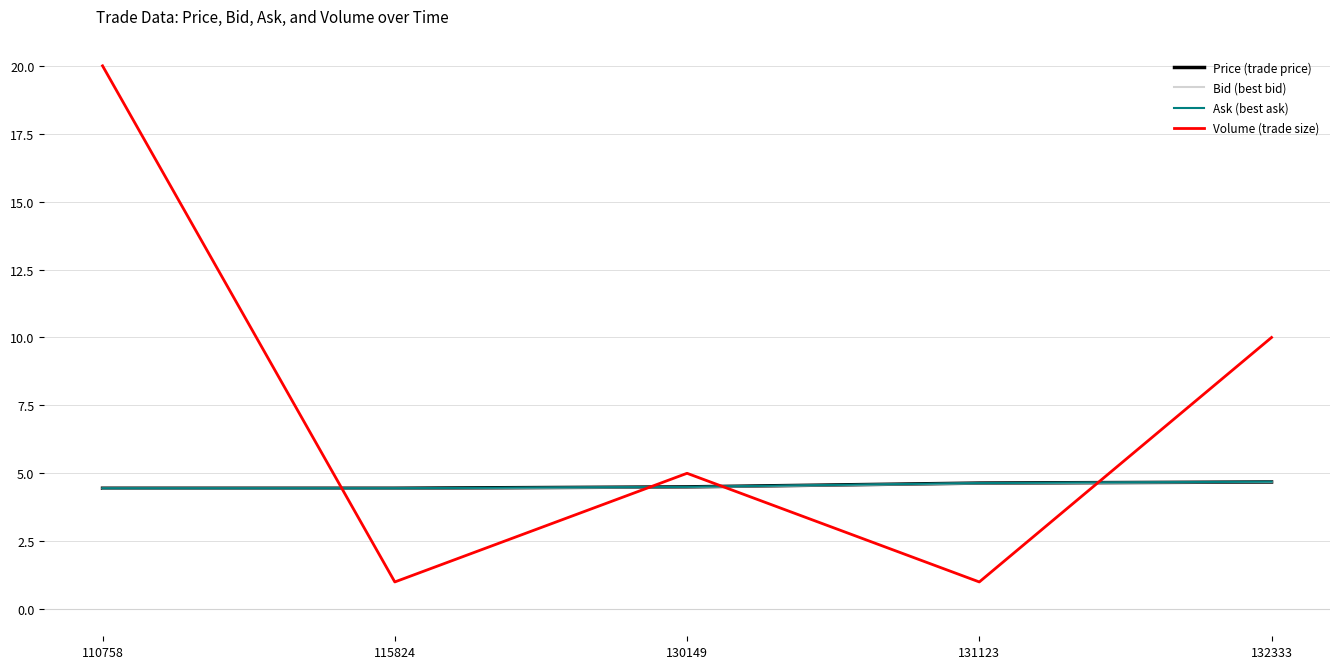

Which series has the largest total across all categories?

Volume (trade size)